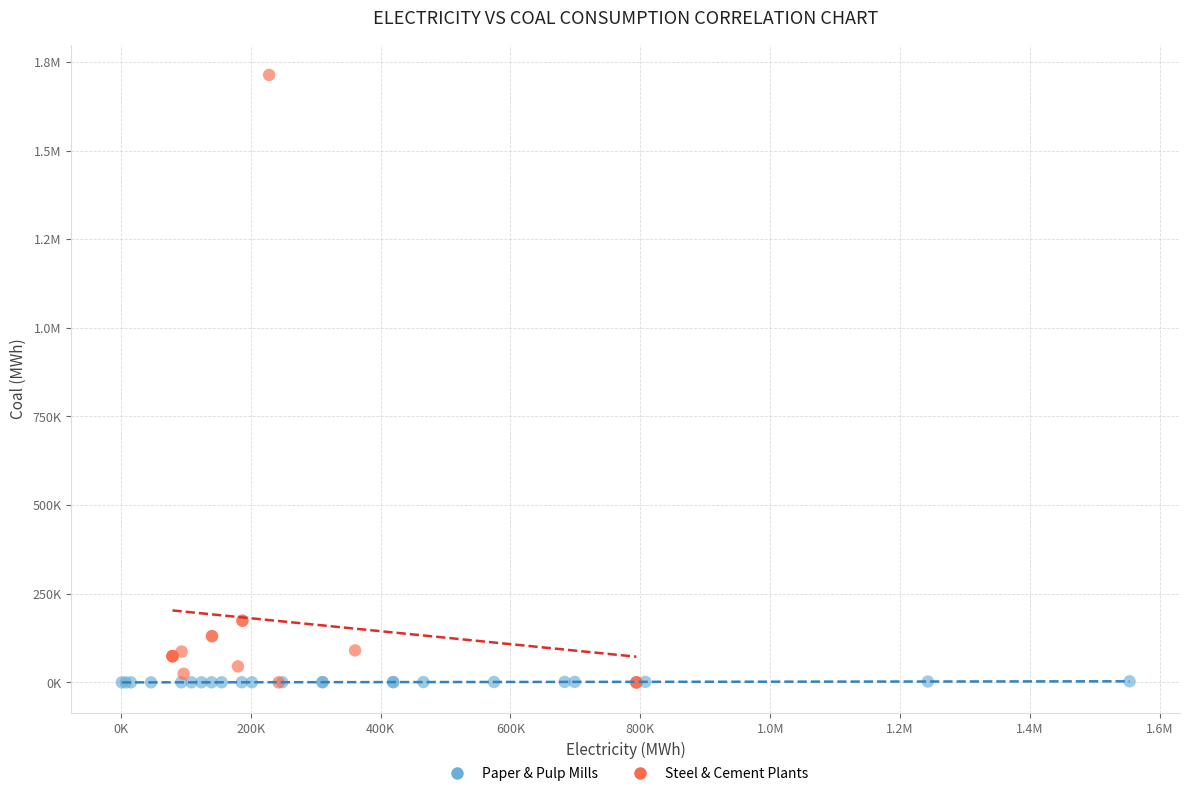

What are all the series names shown in the legend?

Paper & Pulp Mills, Steel & Cement Plants